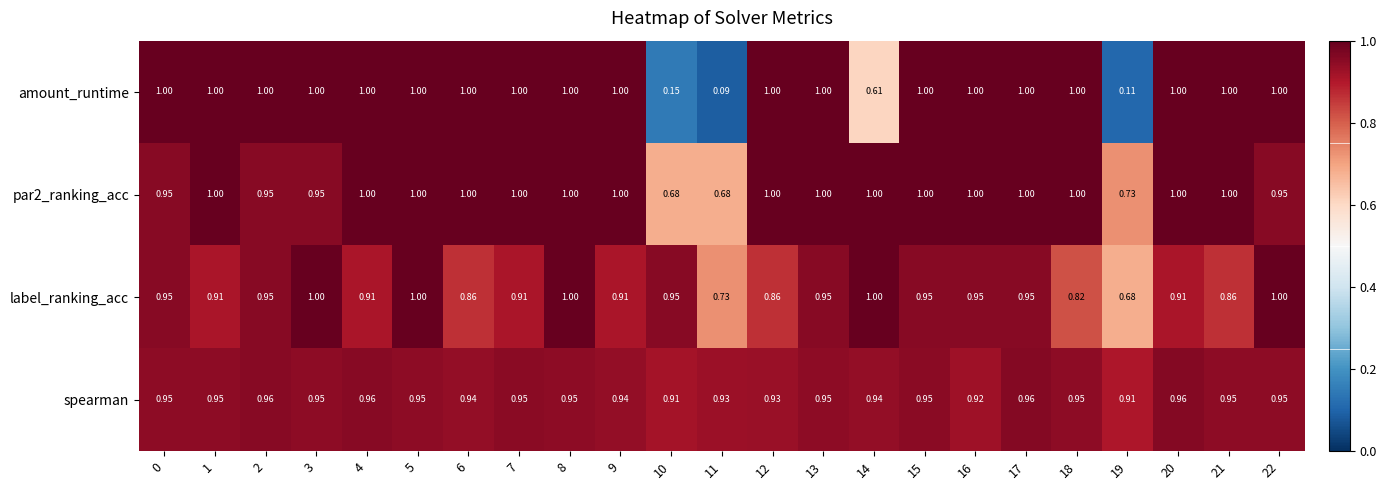

Is the value of label_ranking_acc at 21 greater than the value of par2_ranking_acc at 0?

No